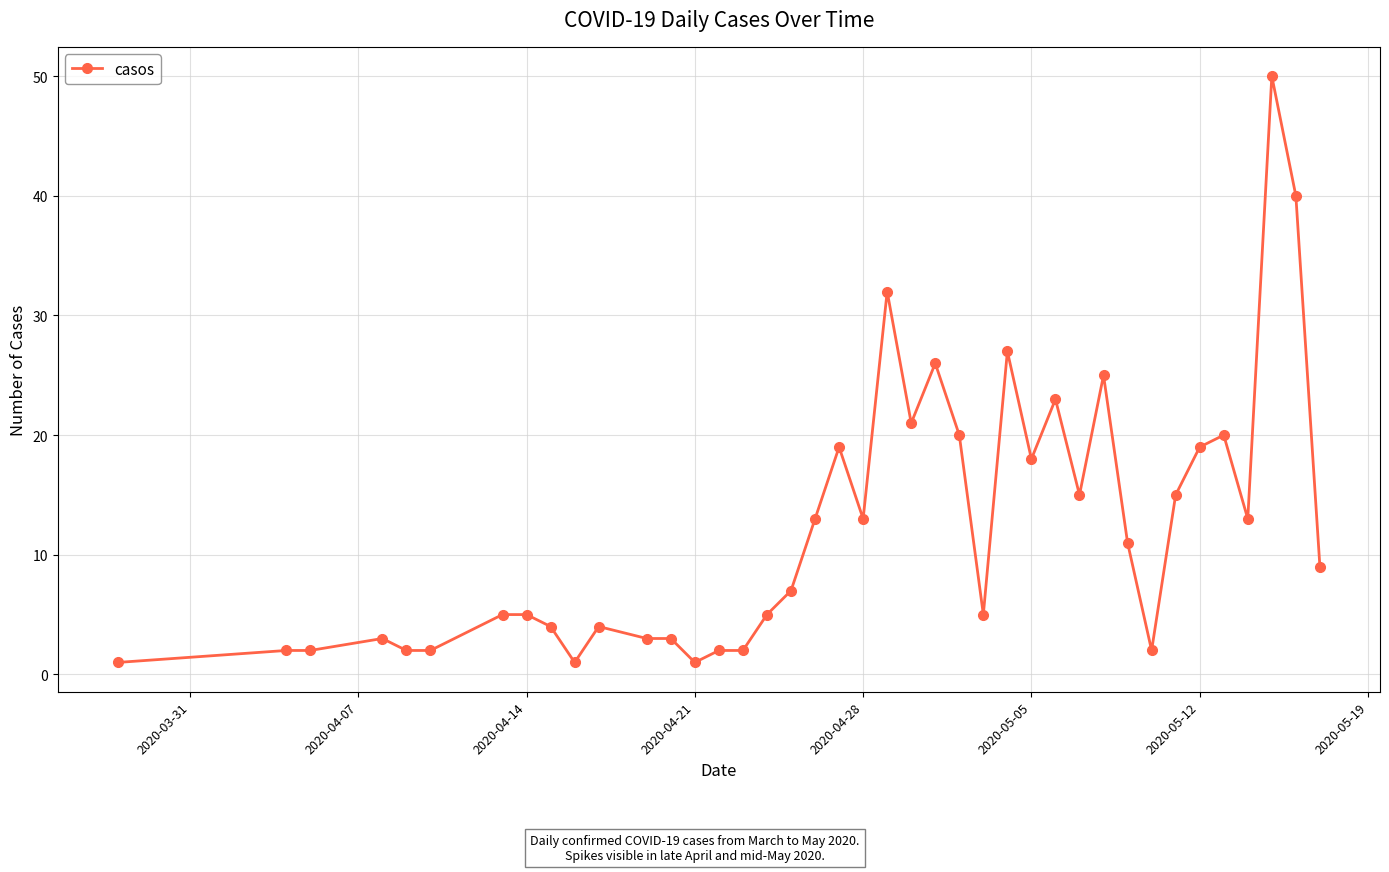

Reading right to left, what are all the values shown in this chart?

9	40	50	13	20	19	15	2	11	25	15	23	18	27	5	20	26	21	32	13	19	13	7	5	2	2	1	3	3	4	1	4	5	5	2	2	3	2	2	1